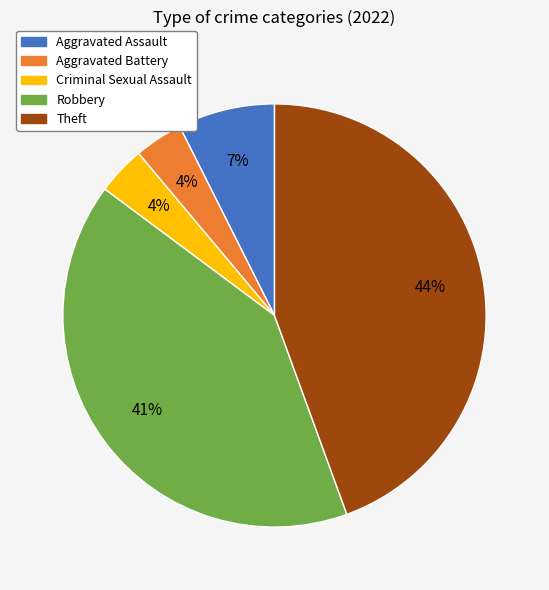

Is it true that Criminal Sexual Assault is 4% of the pie?

True